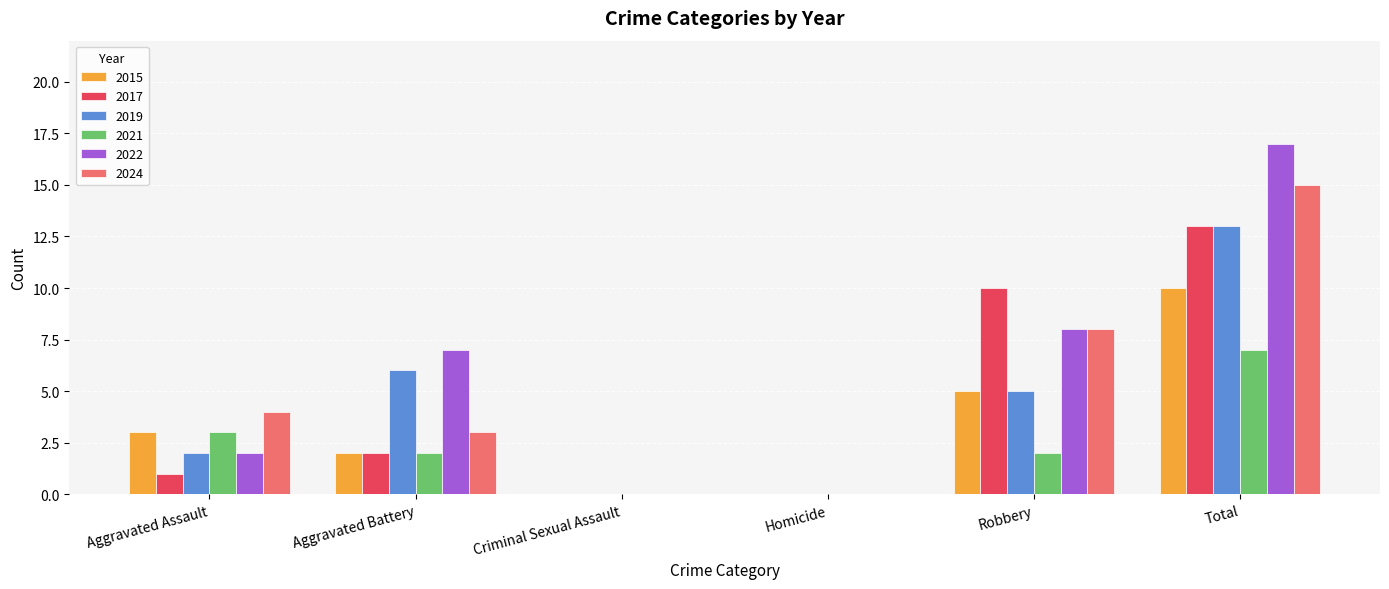

At which label is 2015 closest to 5?

Robbery